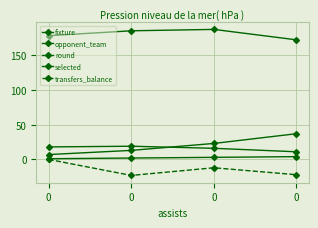

How many lines are shown in the chart?

5